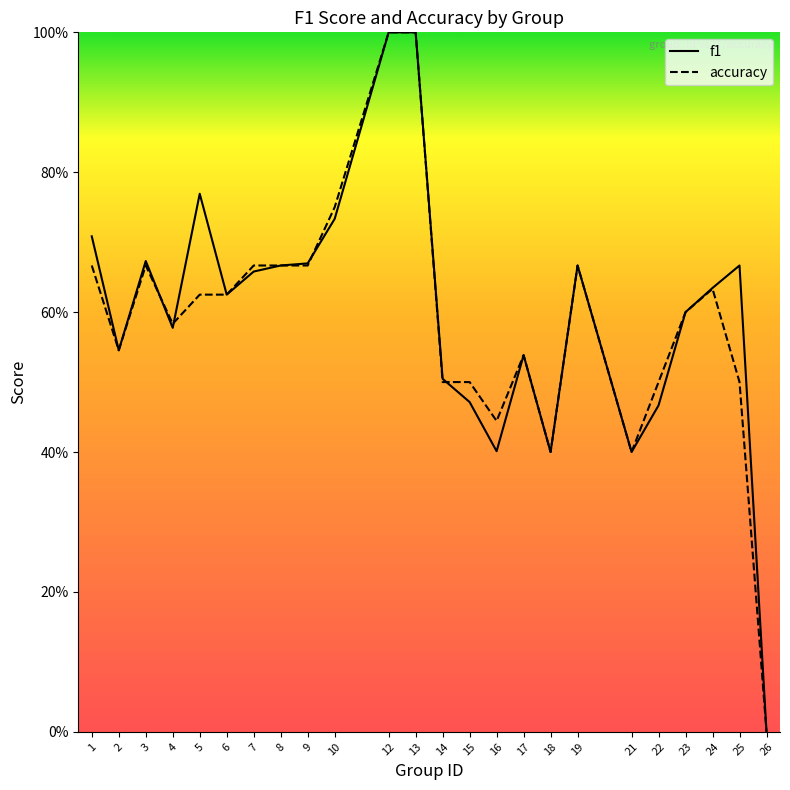

True or false: f1 and accuracy intersect in this chart.

True